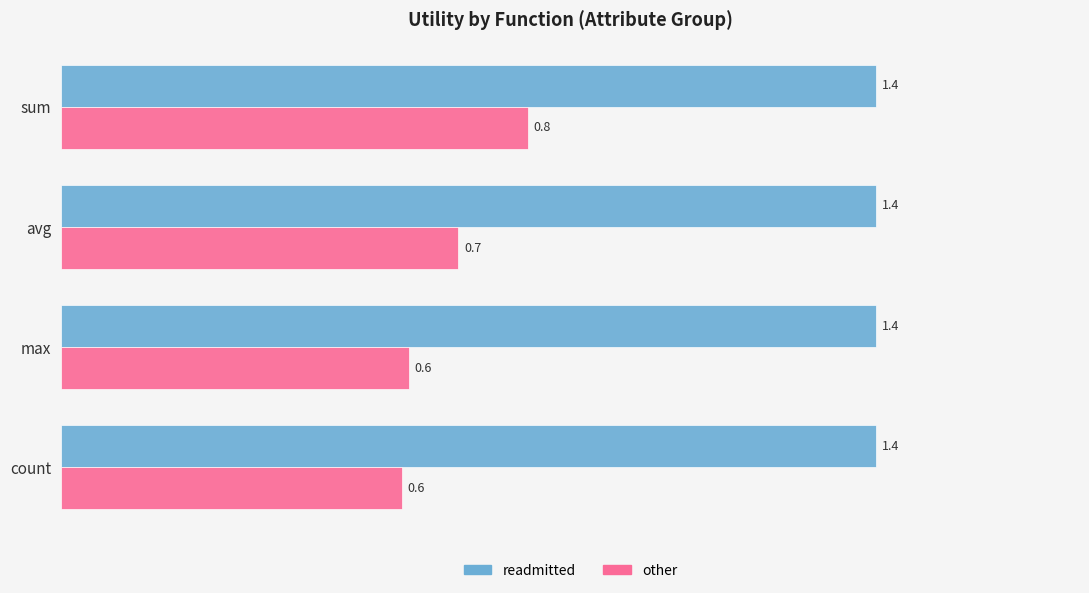

At sum, list the series in order from largest to smallest.

readmitted, other